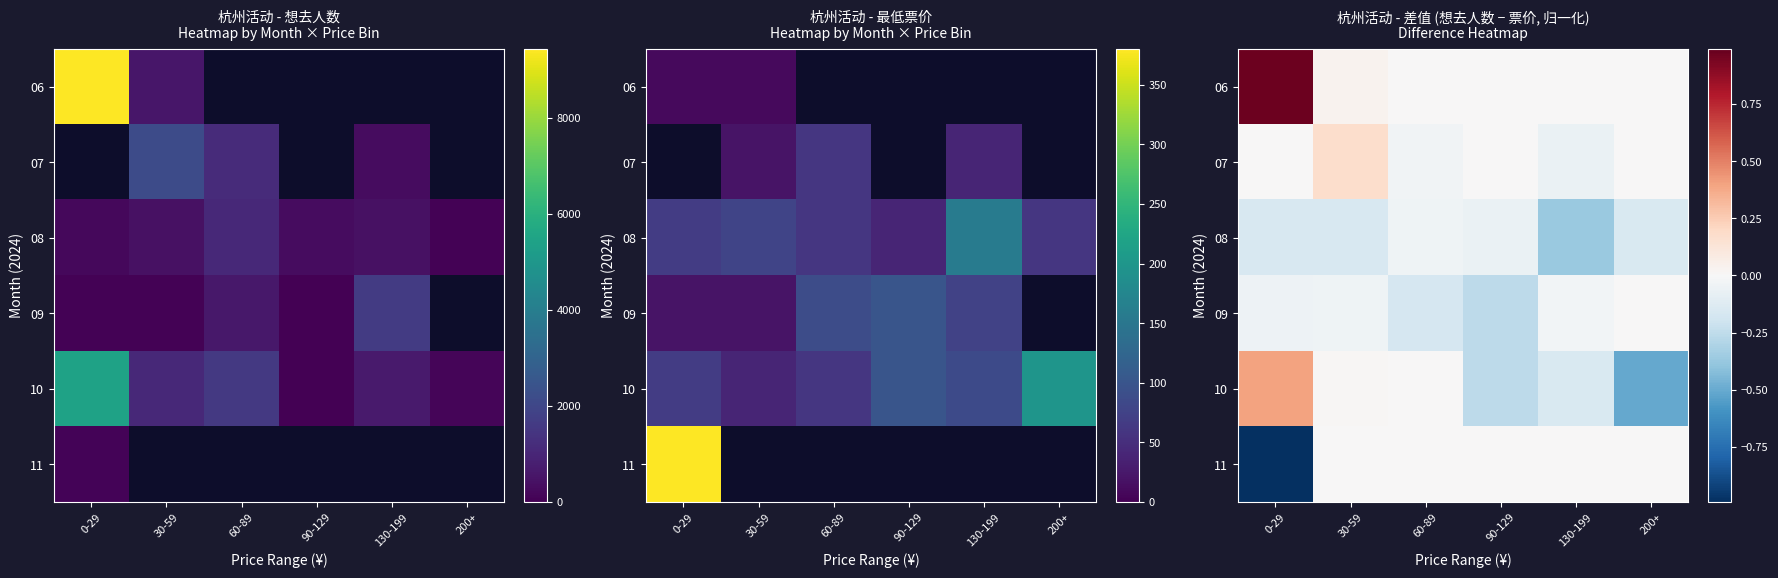

Is it true that 11 equals -0.5 at 30-59?

False